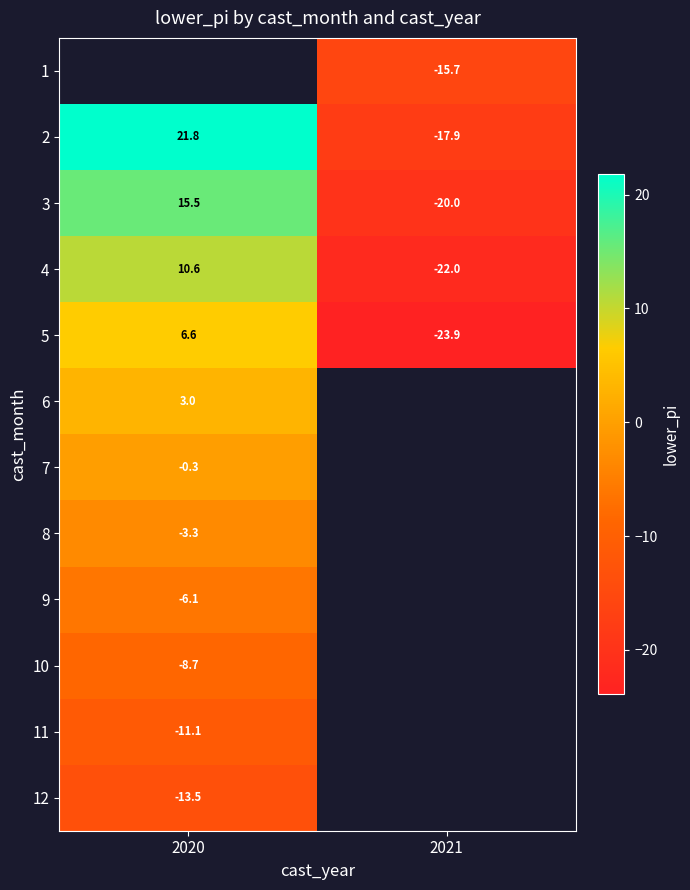

Which has a higher value, 2020 or 2021?

2021